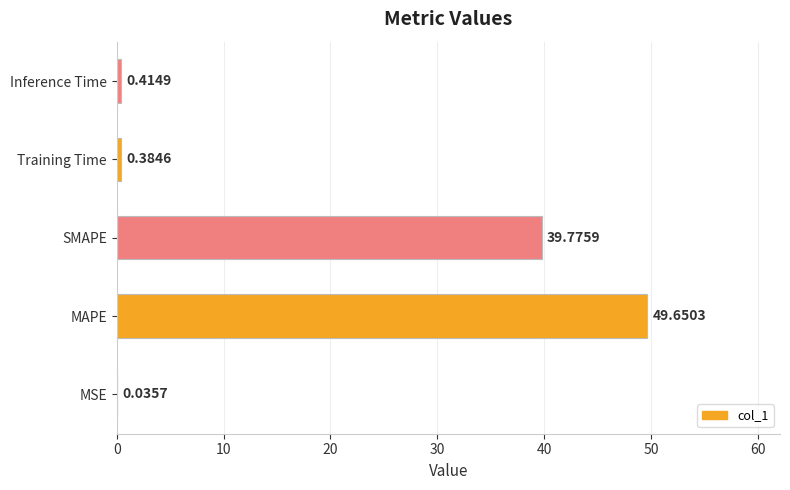

At which category does the chart reach its peak across all series?

MAPE